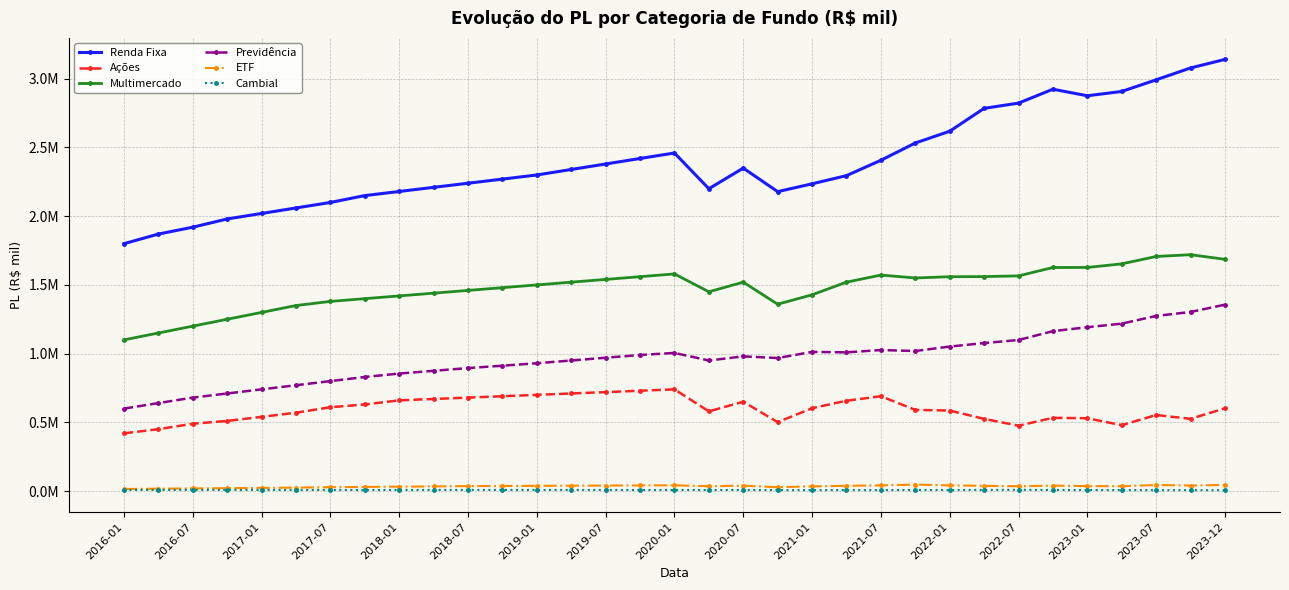

What are all the series names shown in the legend?

Renda Fixa, Ações, Multimercado, Previdência, ETF, Cambial